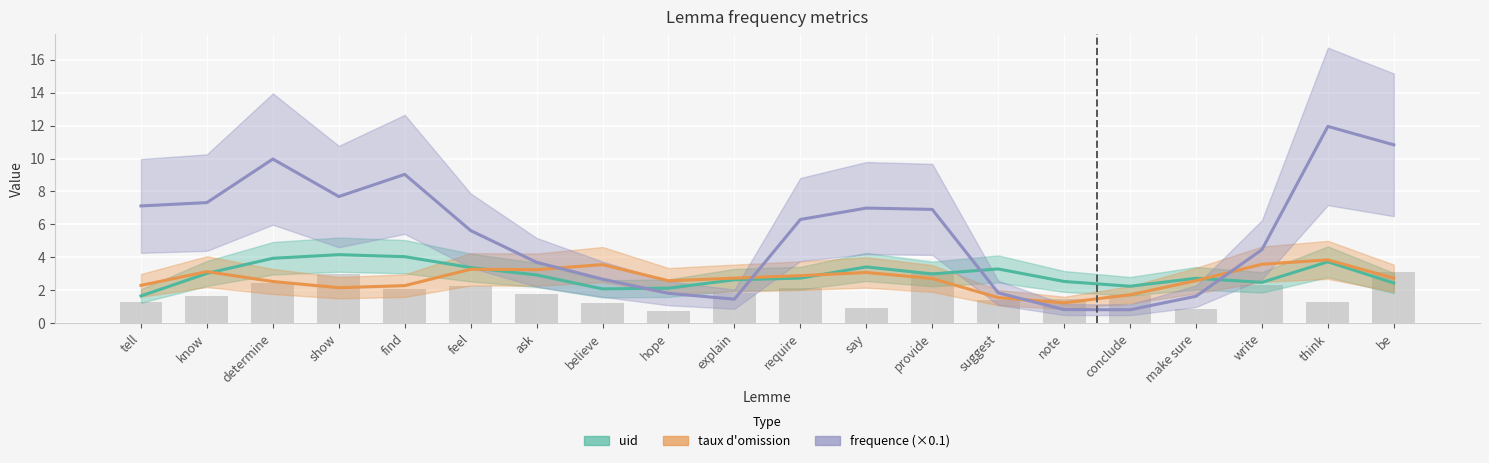

Reading right to left, transcribe all the data shown in this chart.

be=3.1	think=1.3	write=2.3	make sure=0.9	conclude=1.7	note=1.5	suggest=1.4	provide=3.1	say=0.9	require=2.2	explain=1.9	hope=0.7	believe=1.2	ask=1.8	feel=2.2	find=2.1	show=3.0	determine=2.5	know=1.7	tell=1.3